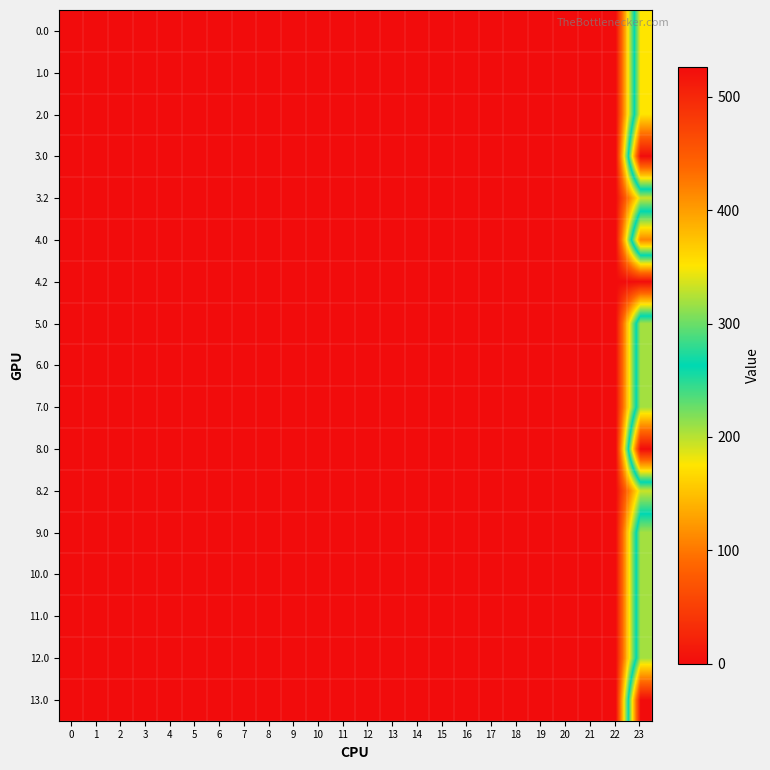

Reading left to right, what are all the values shown in this chart?

0.0: 0=0.0	1=0.0	2=0.0	3=0.0	4=0.0	5=0.0	6=0.0	7=0.0	8=0.0	9=0.0	10=0.0	11=0.0	12=0.0	13=0.0	14=0.0	15=0.0	16=0.0	17=0.0	18=0.0	19=0.0	20=0.0	21=0.0	22=0.0	23=351.0
1.0: 0=0.0	1=0.0	2=0.0	3=0.0	4=0.0	5=0.0	6=0.0	7=0.0	8=0.0	9=0.0	10=0.0	11=0.0	12=0.0	13=0.0	14=0.0	15=0.0	16=0.0	17=0.0	18=0.0	19=0.0	20=0.0	21=0.0	22=0.0	23=351.0
2.0: 0=0.0	1=0.0	2=0.0	3=0.0	4=0.0	5=0.0	6=0.0	7=0.0	8=0.0	9=0.0	10=0.0	11=0.0	12=0.0	13=0.0	14=0.0	15=0.0	16=0.0	17=0.0	18=0.0	19=0.0	20=0.0	21=0.0	22=0.0	23=351.0
3.0: 0=0.0	1=0.0	2=0.0	3=0.0	4=0.0	5=0.0	6=0.0	7=0.0	8=0.0	9=0.0	10=0.0	11=0.0	12=0.0	13=0.0	14=0.0	15=0.0	16=0.0	17=0.0	18=0.0	19=0.0	20=0.0	21=0.0	22=0.0	23=526.2
3.2: 0=0.0	1=0.0	2=0.0	3=0.0	4=0.0	5=0.0	6=0.0	7=0.0	8=0.0	9=0.0	10=0.0	11=0.0	12=0.0	13=0.0	14=0.0	15=0.0	16=0.0	17=0.0	18=0.0	19=0.0	20=0.0	21=0.0	22=0.0	23=193.8
4.0: 0=0.0	1=0.0	2=0.0	3=0.0	4=0.0	5=0.0	6=0.0	7=0.0	8=0.0	9=0.0	10=0.0	11=0.0	12=0.0	13=0.0	14=0.0	15=0.0	16=0.0	17=0.0	18=0.0	19=0.0	20=0.0	21=0.0	22=0.0	23=416.1
4.2: 0=0.0	1=0.0	2=0.0	3=0.0	4=0.0	5=0.0	6=0.0	7=0.0	8=0.0	9=0.0	10=0.0	11=0.0	12=0.0	13=0.0	14=0.0	15=0.0	16=0.0	17=0.0	18=0.0	19=0.0	20=0.0	21=0.0	22=0.0	23=1.7
5.0: 0=0.0	1=0.0	2=0.0	3=0.0	4=0.0	5=0.0	6=0.0	7=0.0	8=0.0	9=0.0	10=0.0	11=0.0	12=0.0	13=0.0	14=0.0	15=0.0	16=0.0	17=0.0	18=0.0	19=0.0	20=0.0	21=0.0	22=0.0	23=319.6
6.0: 0=0.0	1=0.0	2=0.0	3=0.0	4=0.0	5=0.0	6=0.0	7=0.0	8=0.0	9=0.0	10=0.0	11=0.0	12=0.0	13=0.0	14=0.0	15=0.0	16=0.0	17=0.0	18=0.0	19=0.0	20=0.0	21=0.0	22=0.0	23=319.6
7.0: 0=0.0	1=0.0	2=0.0	3=0.0	4=0.0	5=0.0	6=0.0	7=0.0	8=0.0	9=0.0	10=0.0	11=0.0	12=0.0	13=0.0	14=0.0	15=0.0	16=0.0	17=0.0	18=0.0	19=0.0	20=0.0	21=0.0	22=0.0	23=319.6
8.0: 0=0.0	1=0.0	2=0.0	3=0.0	4=0.0	5=0.0	6=0.0	7=0.0	8=0.0	9=0.0	10=0.0	11=0.0	12=0.0	13=0.0	14=0.0	15=0.0	16=0.0	17=0.0	18=0.0	19=0.0	20=0.0	21=0.0	22=0.0	23=526.2
8.2: 0=0.0	1=0.0	2=0.0	3=0.0	4=0.0	5=0.0	6=0.0	7=0.0	8=0.0	9=0.0	10=0.0	11=0.0	12=0.0	13=0.0	14=0.0	15=0.0	16=0.0	17=0.0	18=0.0	19=0.0	20=0.0	21=0.0	22=0.0	23=193.8
9.0: 0=0.0	1=0.0	2=0.0	3=0.0	4=0.0	5=0.0	6=0.0	7=0.0	8=0.0	9=0.0	10=0.0	11=0.0	12=0.0	13=0.0	14=0.0	15=0.0	16=0.0	17=0.0	18=0.0	19=0.0	20=0.0	21=0.0	22=0.0	23=319.6
10.0: 0=0.0	1=0.0	2=0.0	3=0.0	4=0.0	5=0.0	6=0.0	7=0.0	8=0.0	9=0.0	10=0.0	11=0.0	12=0.0	13=0.0	14=0.0	15=0.0	16=0.0	17=0.0	18=0.0	19=0.0	20=0.0	21=0.0	22=0.0	23=319.6
11.0: 0=0.0	1=0.0	2=0.0	3=0.0	4=0.0	5=0.0	6=0.0	7=0.0	8=0.0	9=0.0	10=0.0	11=0.0	12=0.0	13=0.0	14=0.0	15=0.0	16=0.0	17=0.0	18=0.0	19=0.0	20=0.0	21=0.0	22=0.0	23=319.6
12.0: 0=0.0	1=0.0	2=0.0	3=0.0	4=0.0	5=0.0	6=0.0	7=0.0	8=0.0	9=0.0	10=0.0	11=0.0	12=0.0	13=0.0	14=0.0	15=0.0	16=0.0	17=0.0	18=0.0	19=0.0	20=0.0	21=0.0	22=0.0	23=319.6
13.0: 0=0.0	1=0.0	2=0.0	3=0.0	4=0.0	5=0.0	6=0.0	7=0.0	8=0.0	9=0.0	10=0.0	11=0.0	12=0.0	13=0.0	14=0.0	15=0.0	16=0.0	17=0.0	18=0.0	19=0.0	20=0.0	21=0.0	22=0.0	23=526.2